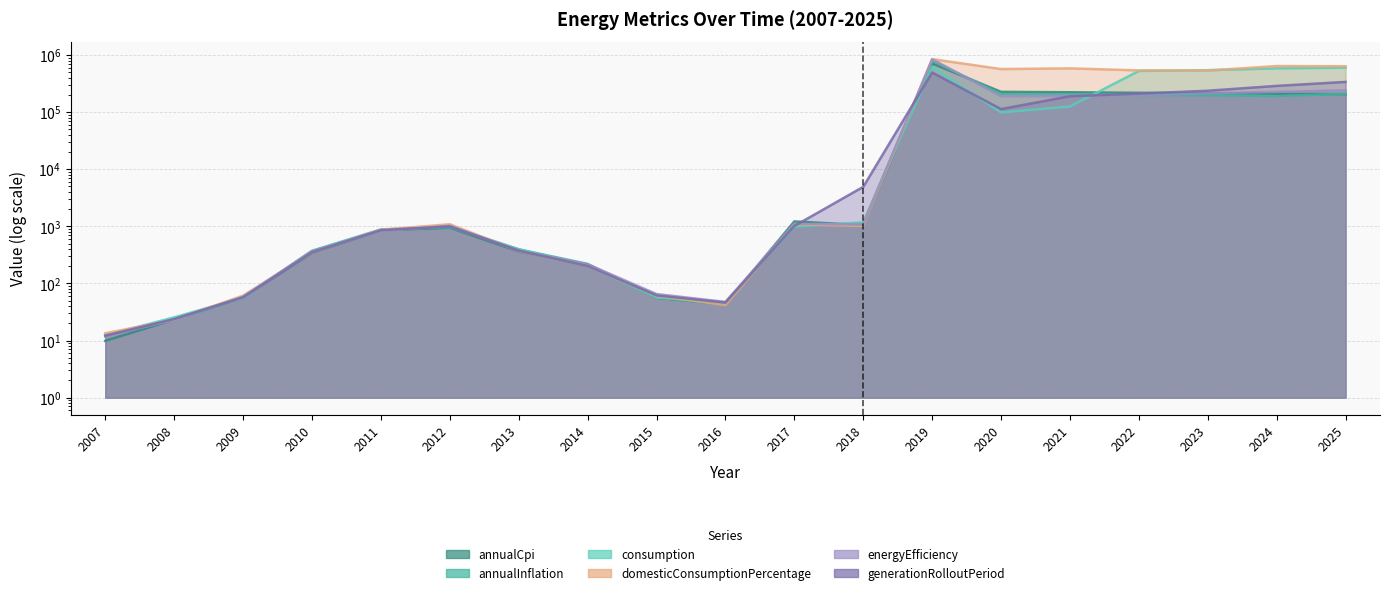

Which category has the highest value in the energyEfficiency series?

2019